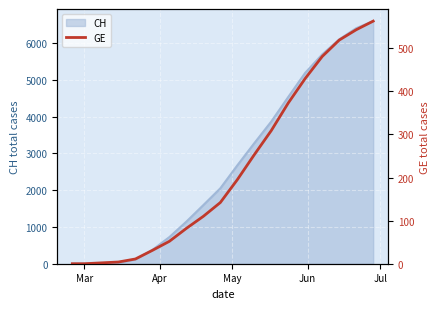

What is the maximum value for CH?

6596